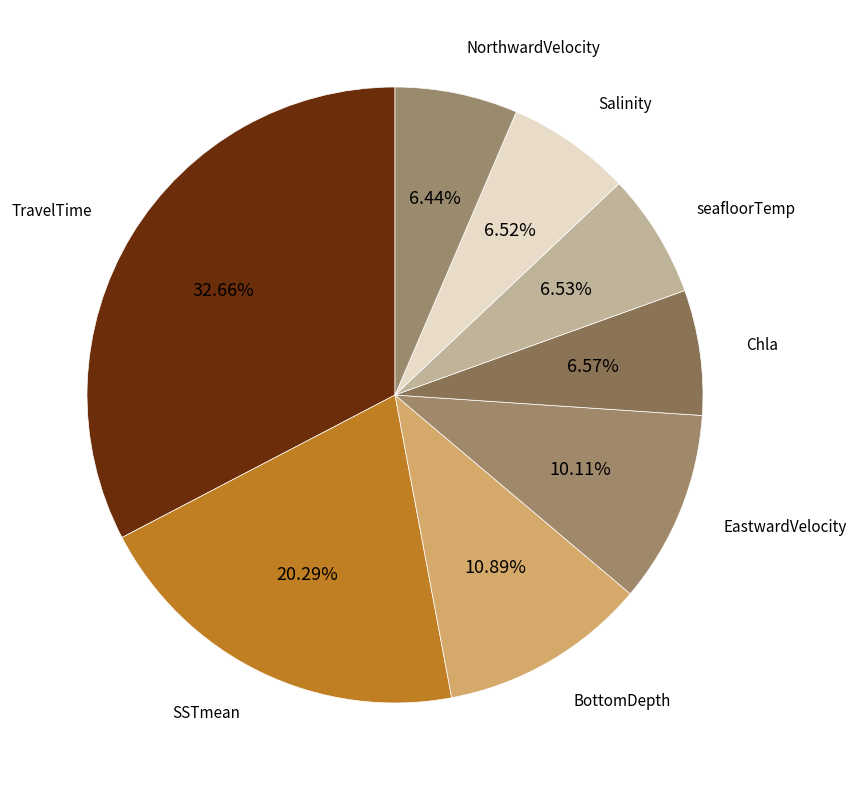

Does any single category account for the majority?

No